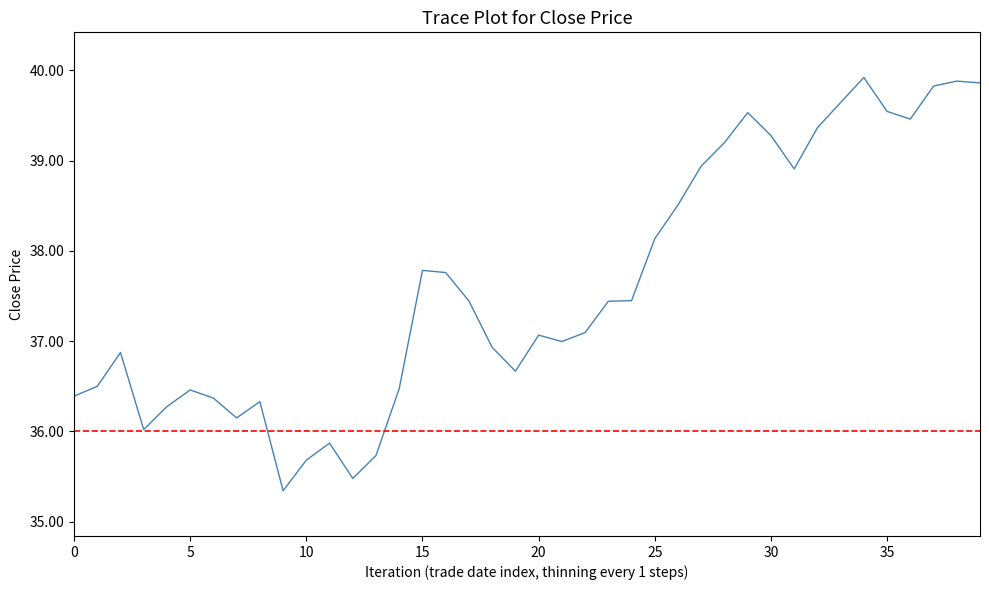

How many lines are shown in the chart?

1